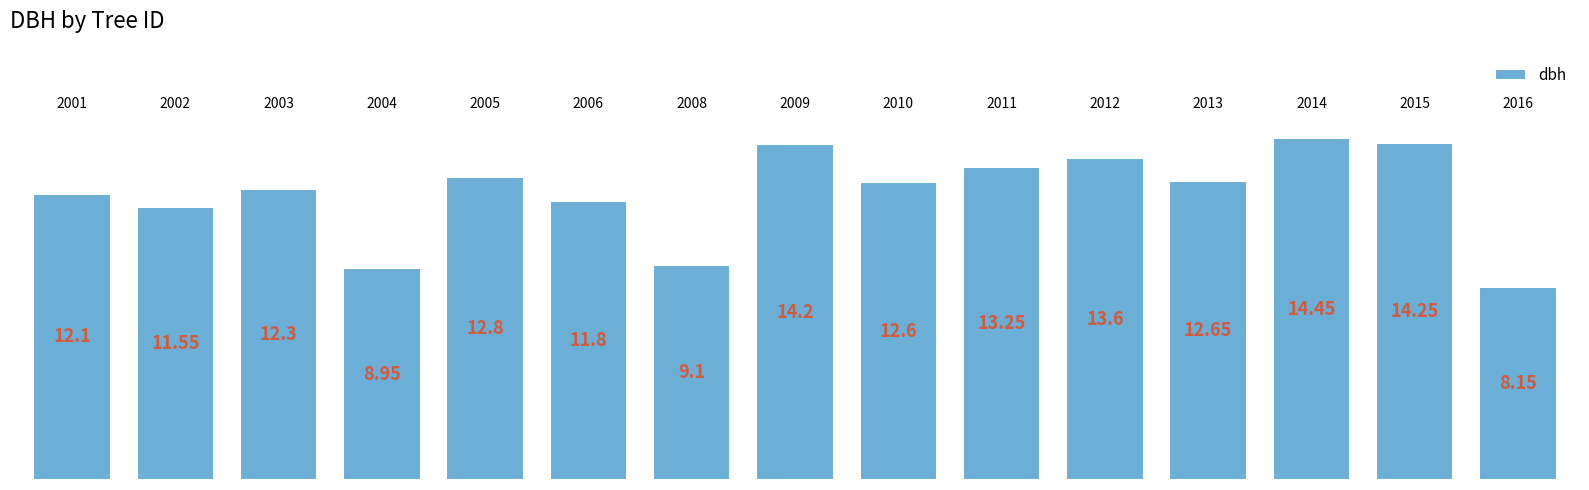

What is the average value?

12.1